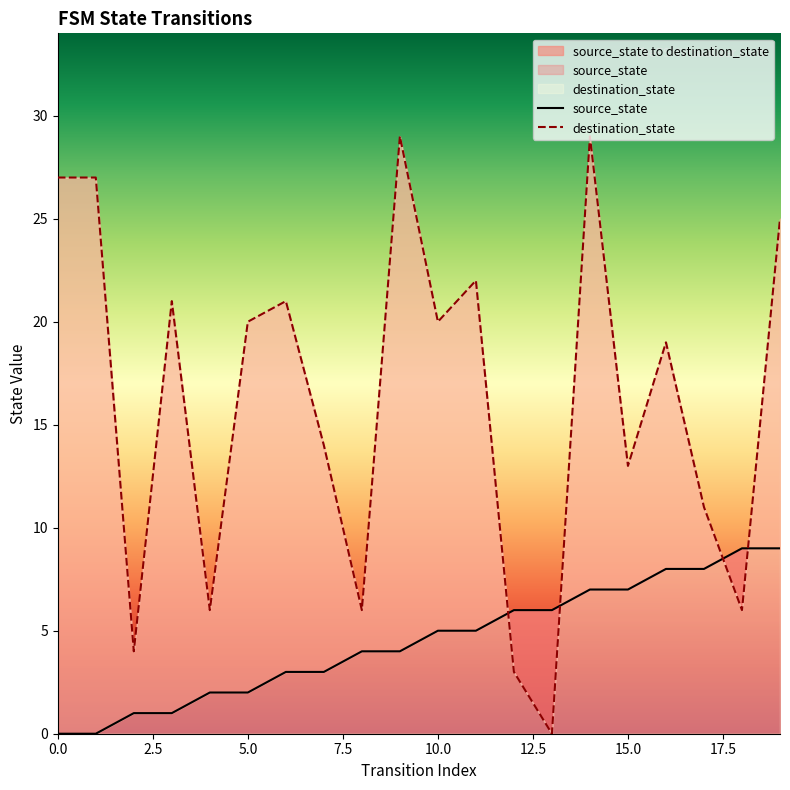

Where do source_state and destination_state first cross each other?

11 and 12